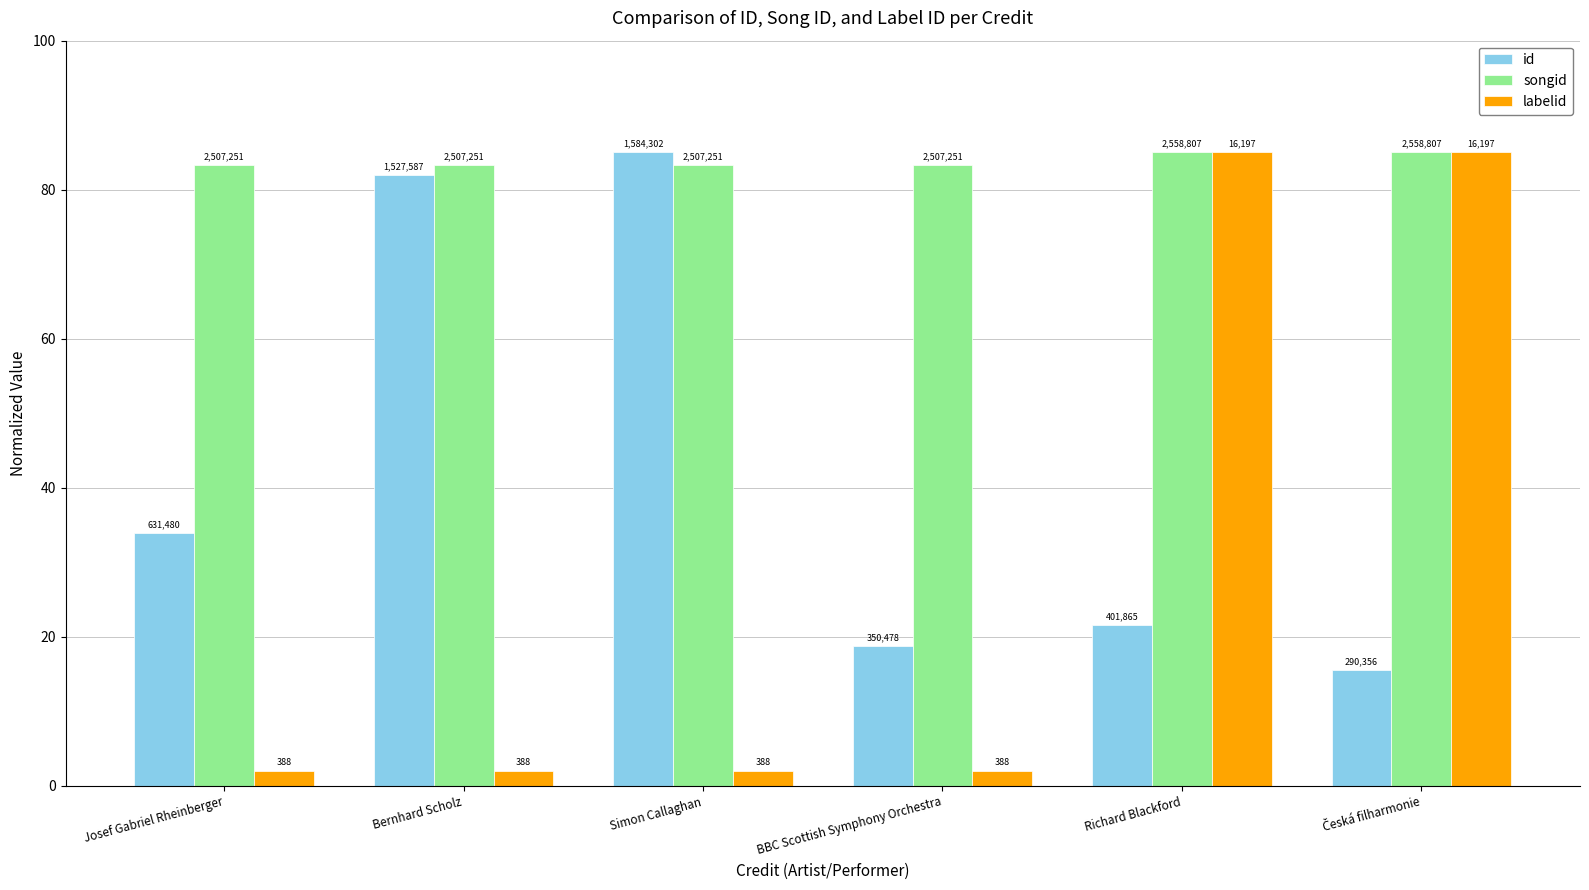

The value of id at Simon Callaghan is 54.9. True or false?

False